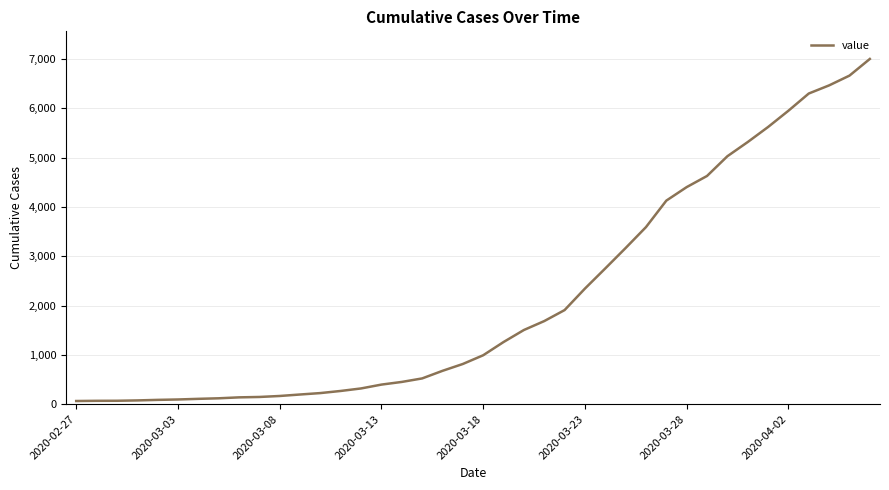

What is the difference between the maximum and minimum values?

6937